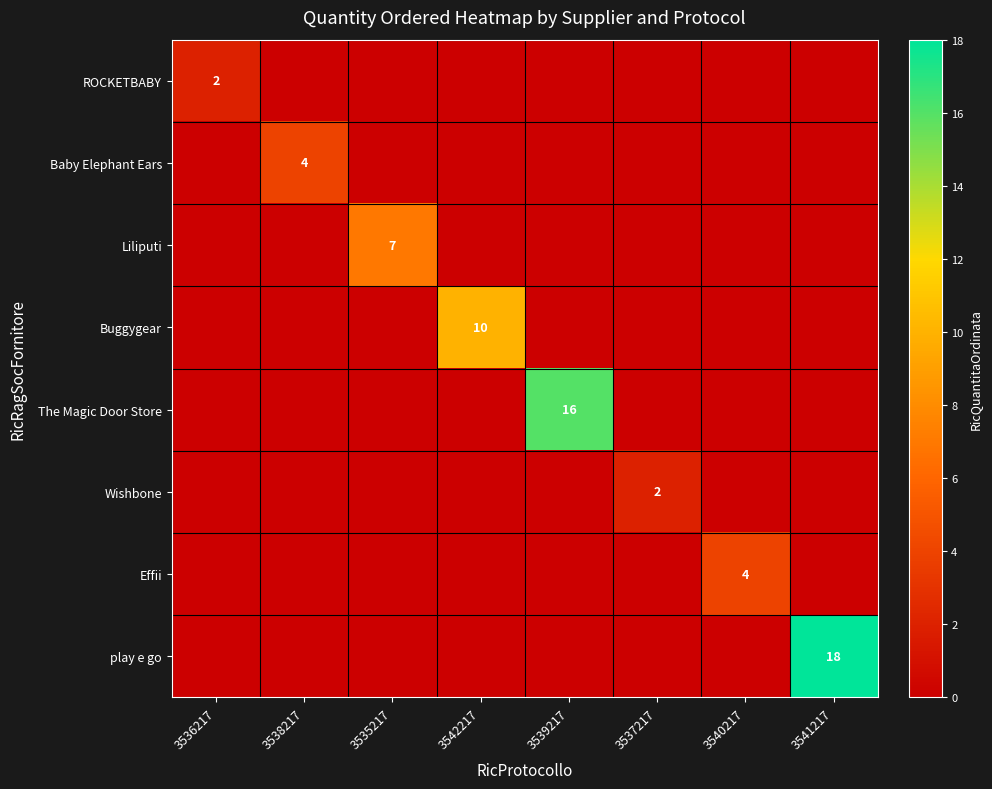

What is the difference between the maximum and second lowest values in the Buggygear series?

10